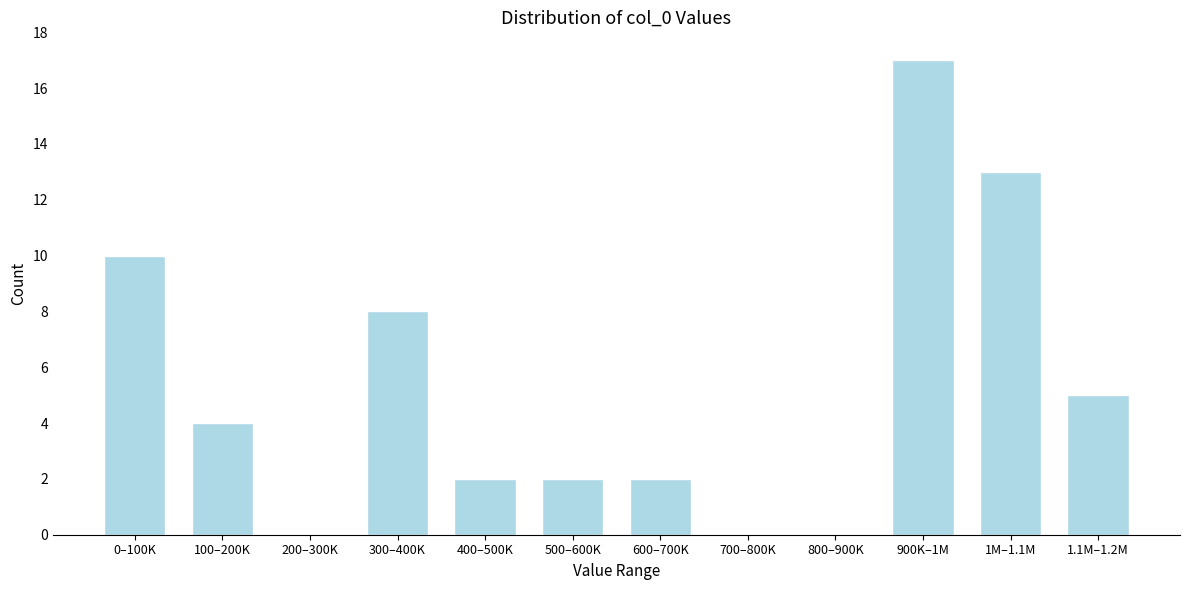

Reading left to right, extract all data points from this chart.

0–100K=10	100–200K=4	200–300K=0	300–400K=8	400–500K=2	500–600K=2	600–700K=2	700–800K=0	800–900K=0	900K–1M=17	1M–1.1M=13	1.1M–1.2M=5